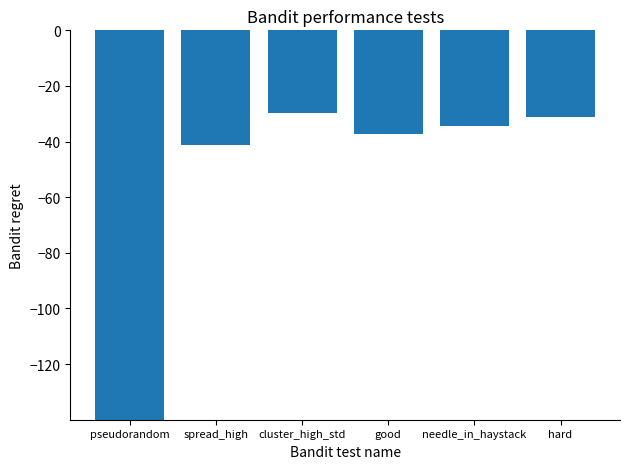

The chart shows a value of -45126 at needle_in_haystack. True or false?

False